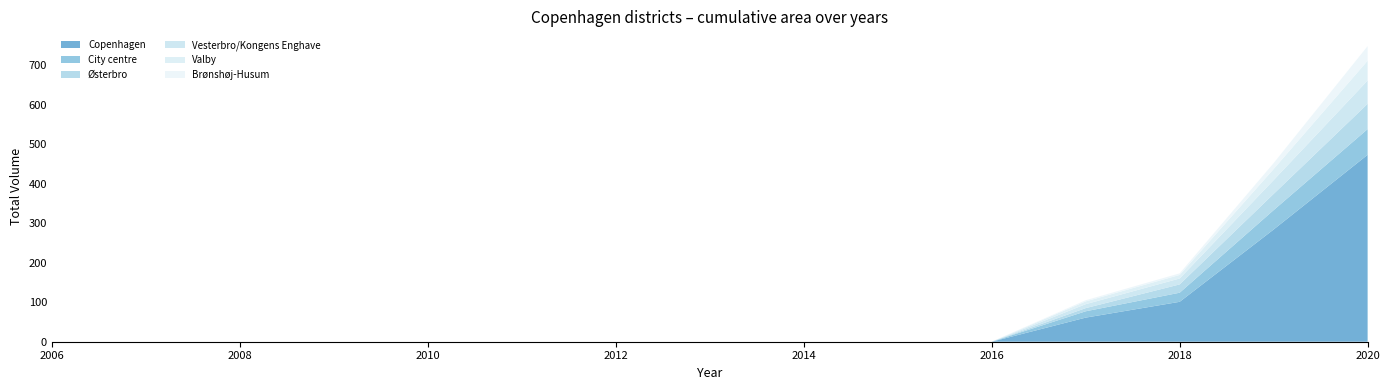

Reading left to right, transcribe all the data shown in this chart.

Copenhagen: 0	0	0	0	0	0	0	0	0	0	0	61	101	284	473
City centre: 0	0	0	0	0	0	0	0	0	0	0	16	23	49	65
Østerbro: 0	0	0	0	0	0	0	0	0	0	0	8	21	41	64
Vesterbro/Kongens Enghave: 0	0	0	0	0	0	0	0	0	0	0	10	15	35	59
Valby: 0	0	0	0	0	0	0	0	0	0	0	7	9	28	50
Brønshøj-Husum: 0	0	0	0	0	0	0	0	0	0	0	3	4	15	37